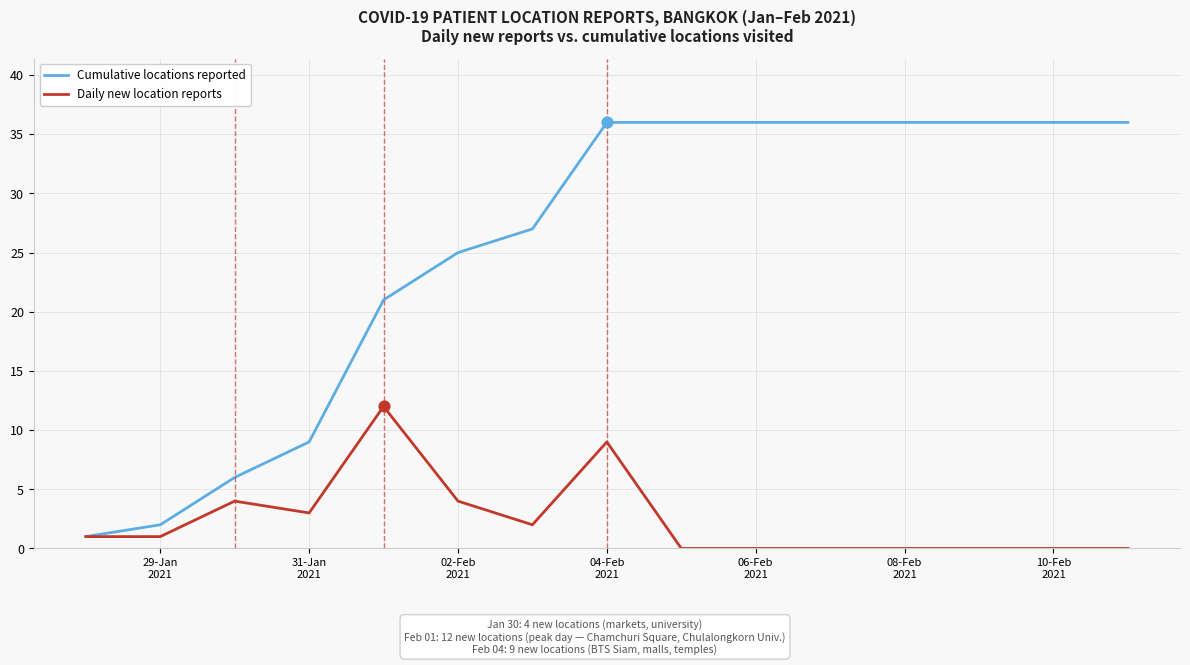

Which series has the largest total across all categories?

Cumulative locations reported